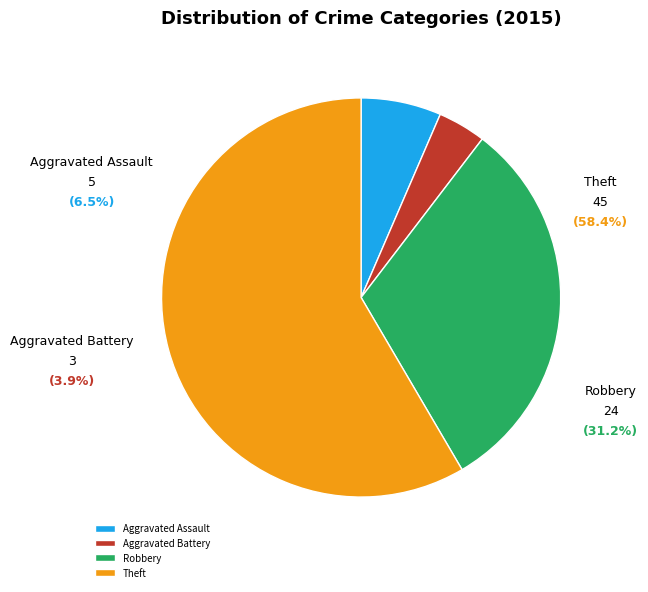

Which slice represents more than half of the pie?

Theft